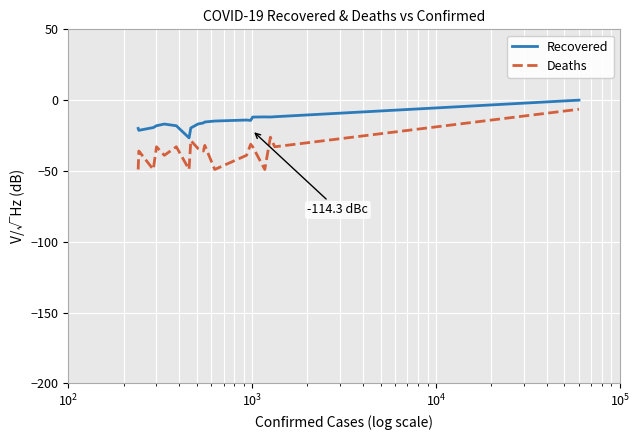

True or false: Recovered has more than 1 interior local peaks.

True